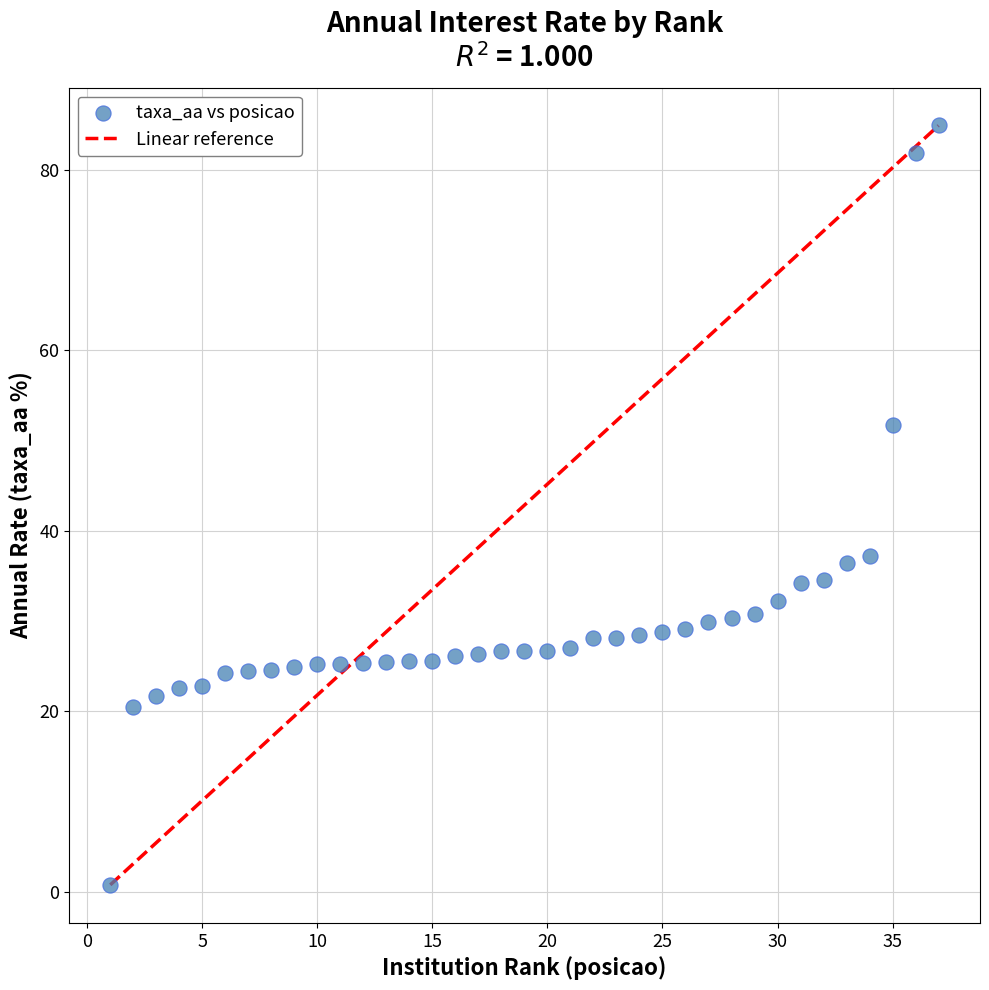

What is the range of X values (max minus min)?

36.0